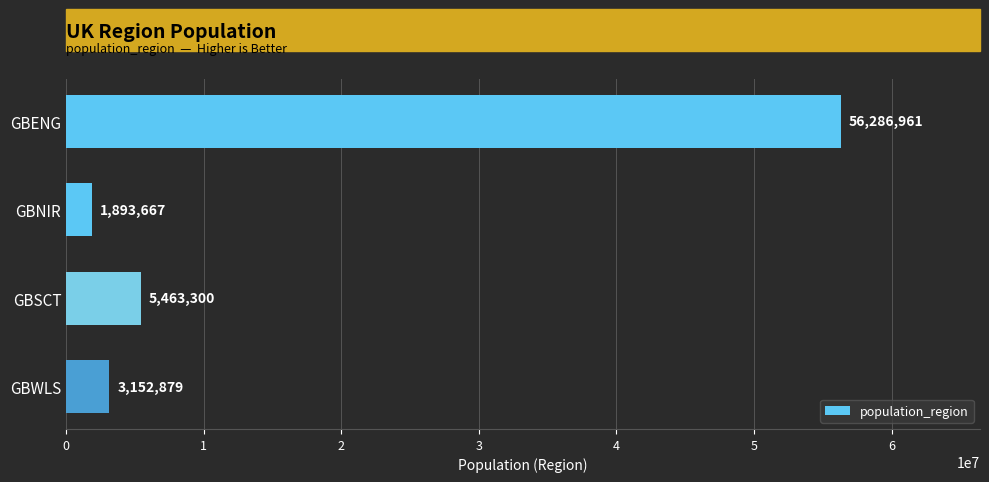

Approximately how many times larger is the value at GBSCT compared to GBWLS?

1.7